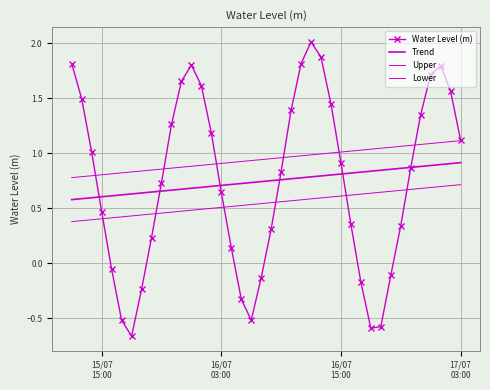

What is the average value of the Trend series?

0.7